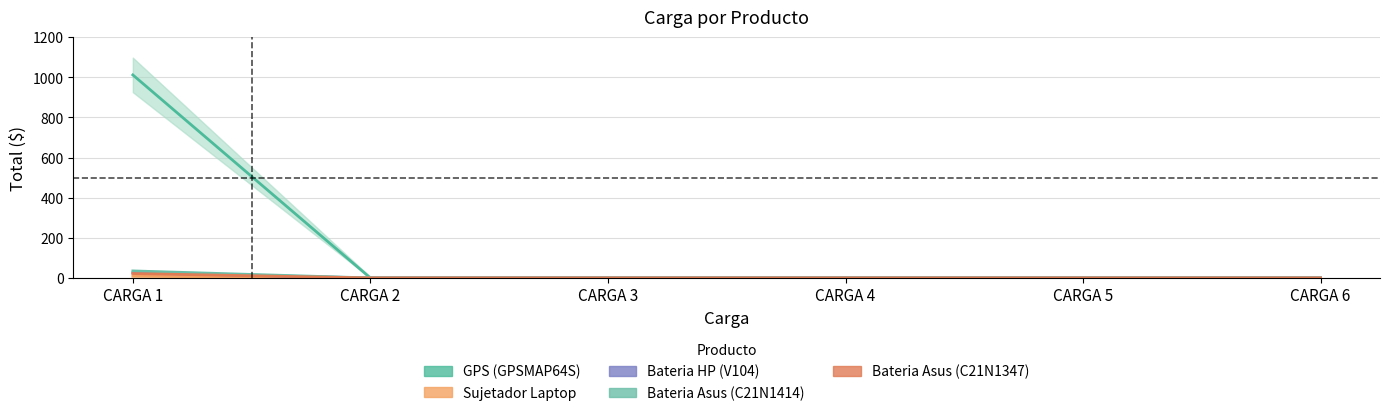

What is the total value across all series at CARGA 1?

1103.0